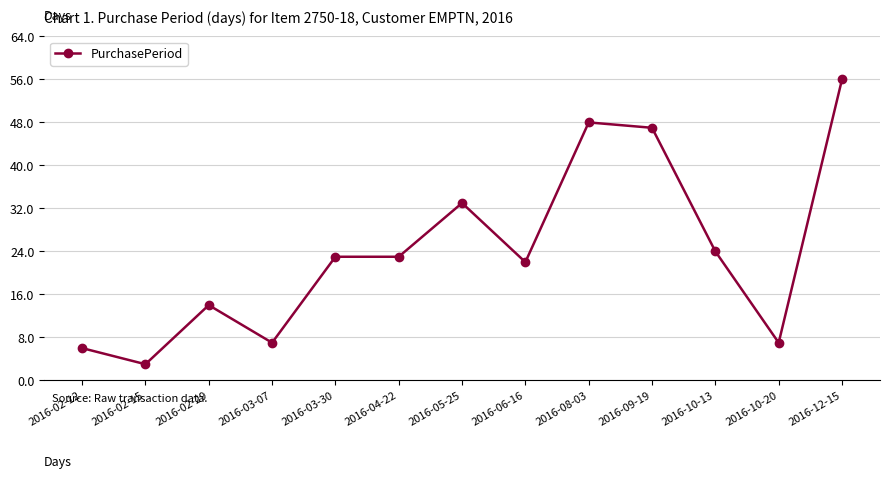

What position from the right is 2016-02-15?

12